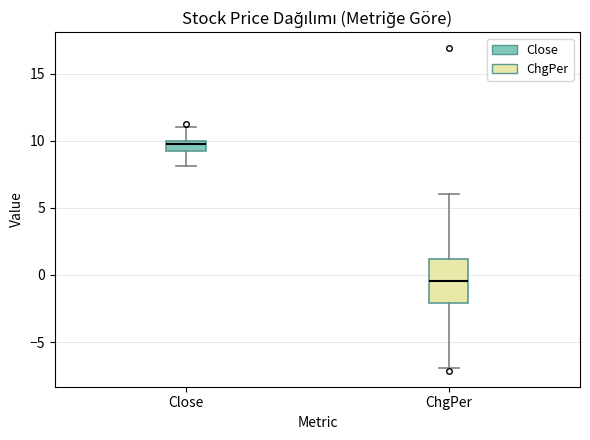

Reading left to right, read every box against the y-axis: the position of its median line, the range the box covers, and the ends of its whiskers. The values are not printed on the chart, so give them approximately, as read against the axis.

Close: median 10.0 (just below the box's upper edge), box 9.0 to 10.0, whiskers 8.0 to 11.0
ChgPer: median -0.5, box -2.0 to 1.0, whiskers -7.0 to 6.0